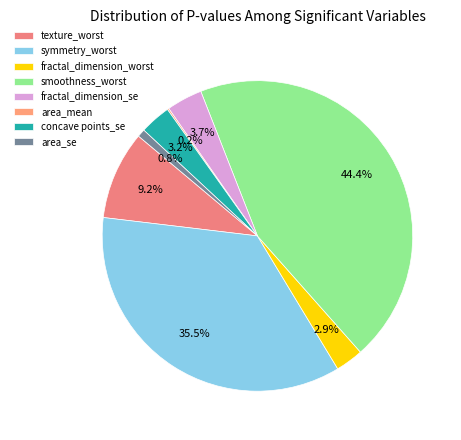

Count the number of slices in the pie.

8